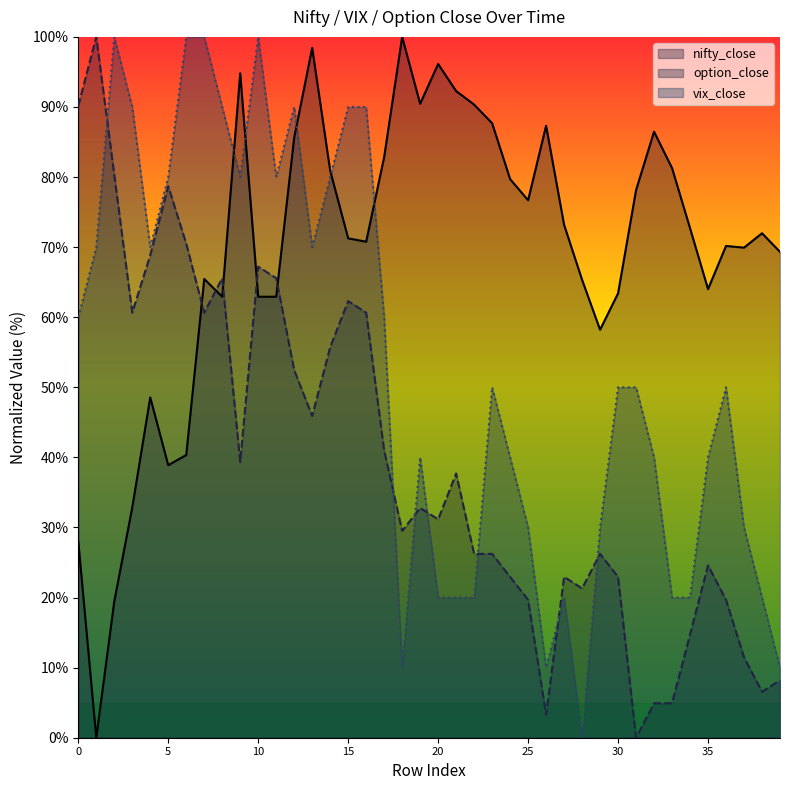

What is the sum of the nifty_close values at 27 and 31?

151.3